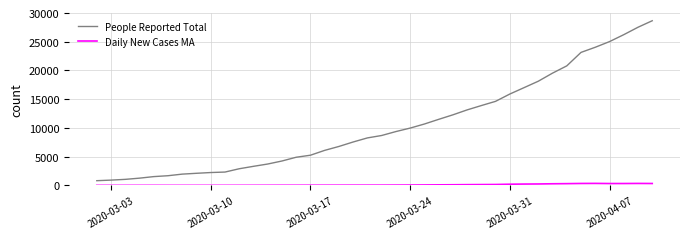

Which series has the largest total across all categories?

People Reported Total